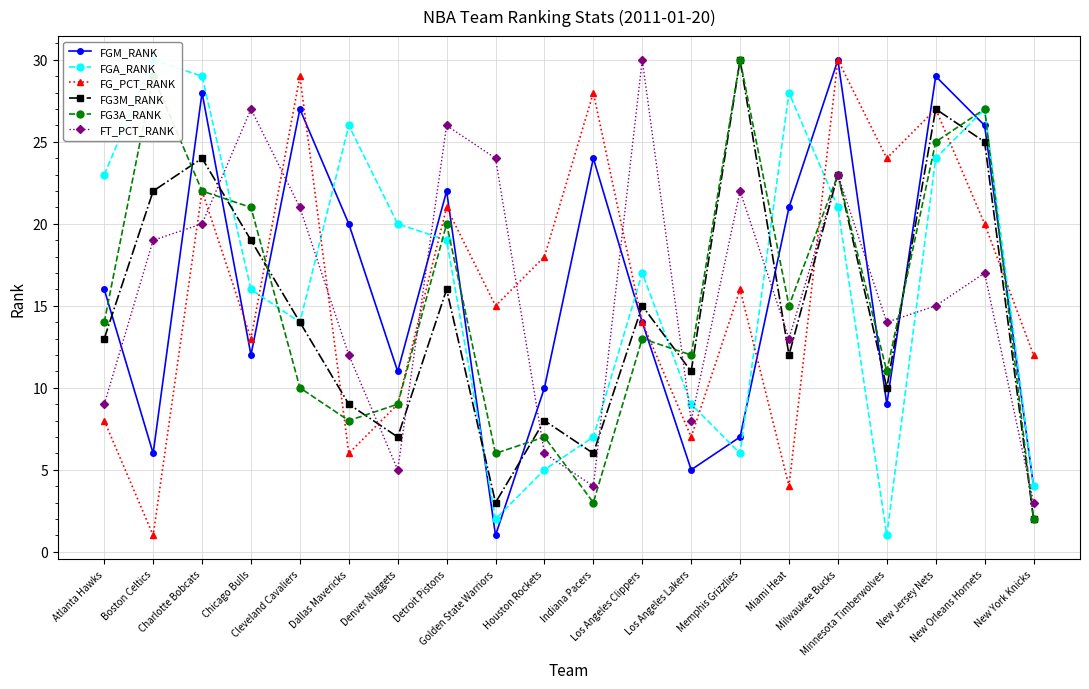

At which label does FG_PCT_RANK reach its minimum?

Boston Celtics